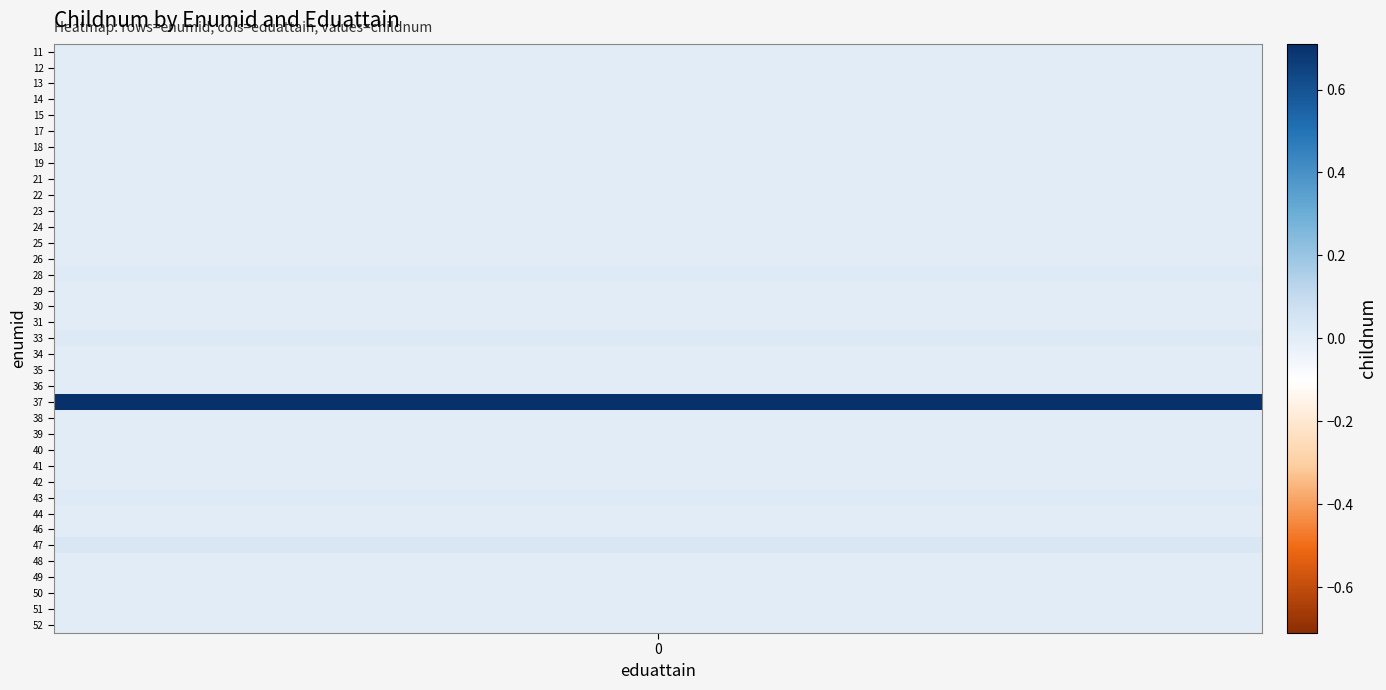

What is the difference between the highest and lowest values at childnum?

0.7